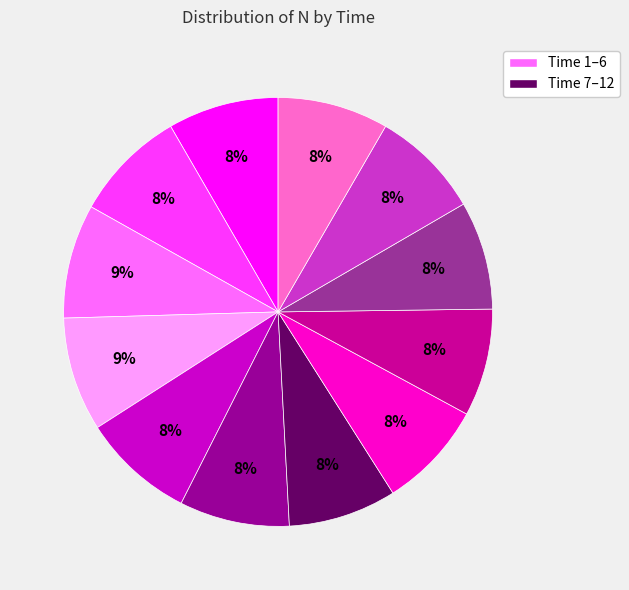

Does any single category account for the majority?

No